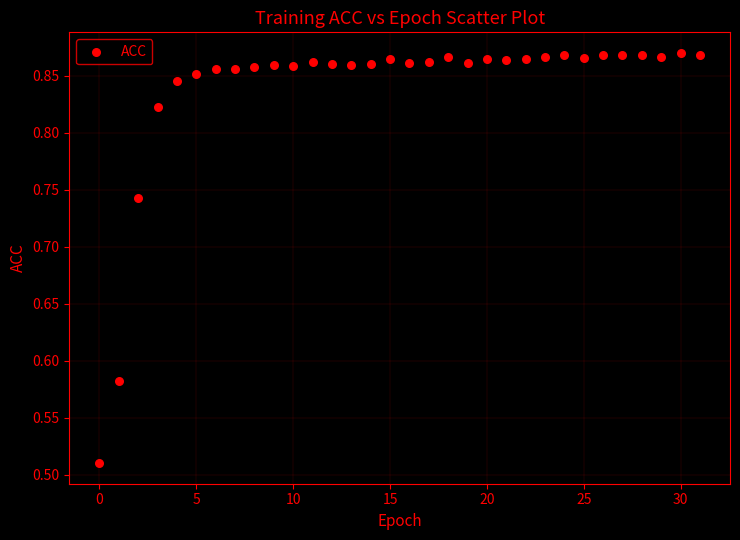

What is the range of Y values (max minus min)?

0.4